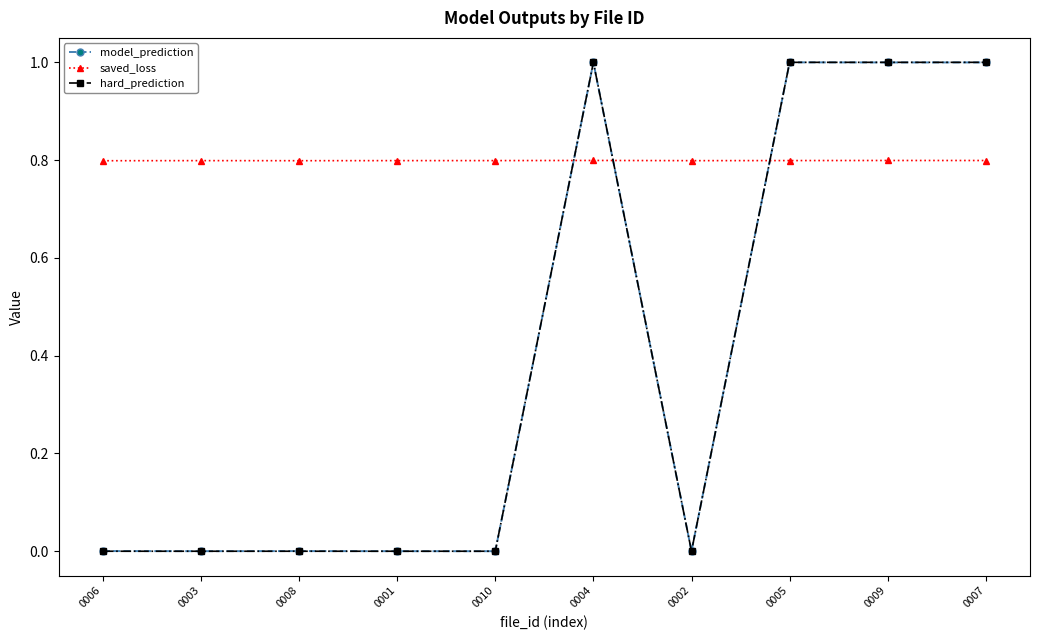

What is the highest value of the saved_loss series?

0.8